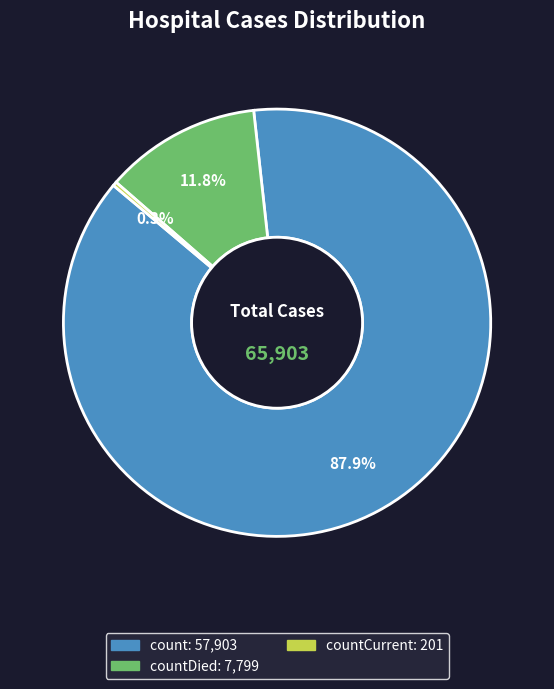

Does any single category account for the majority?

Yes